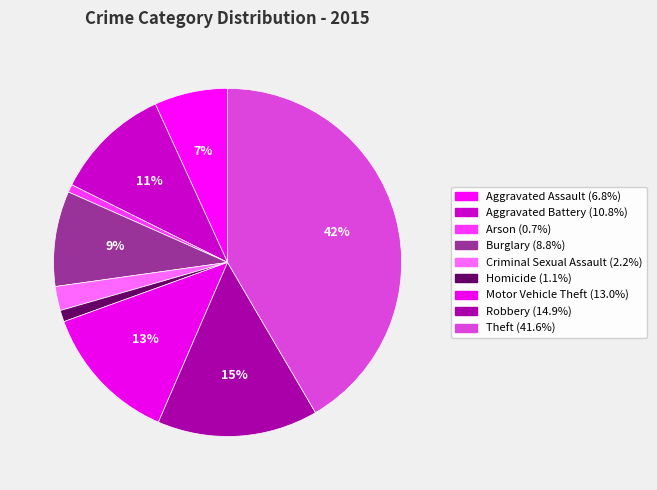

Between Motor Vehicle Theft and Aggravated Assault, which is larger?

Motor Vehicle Theft